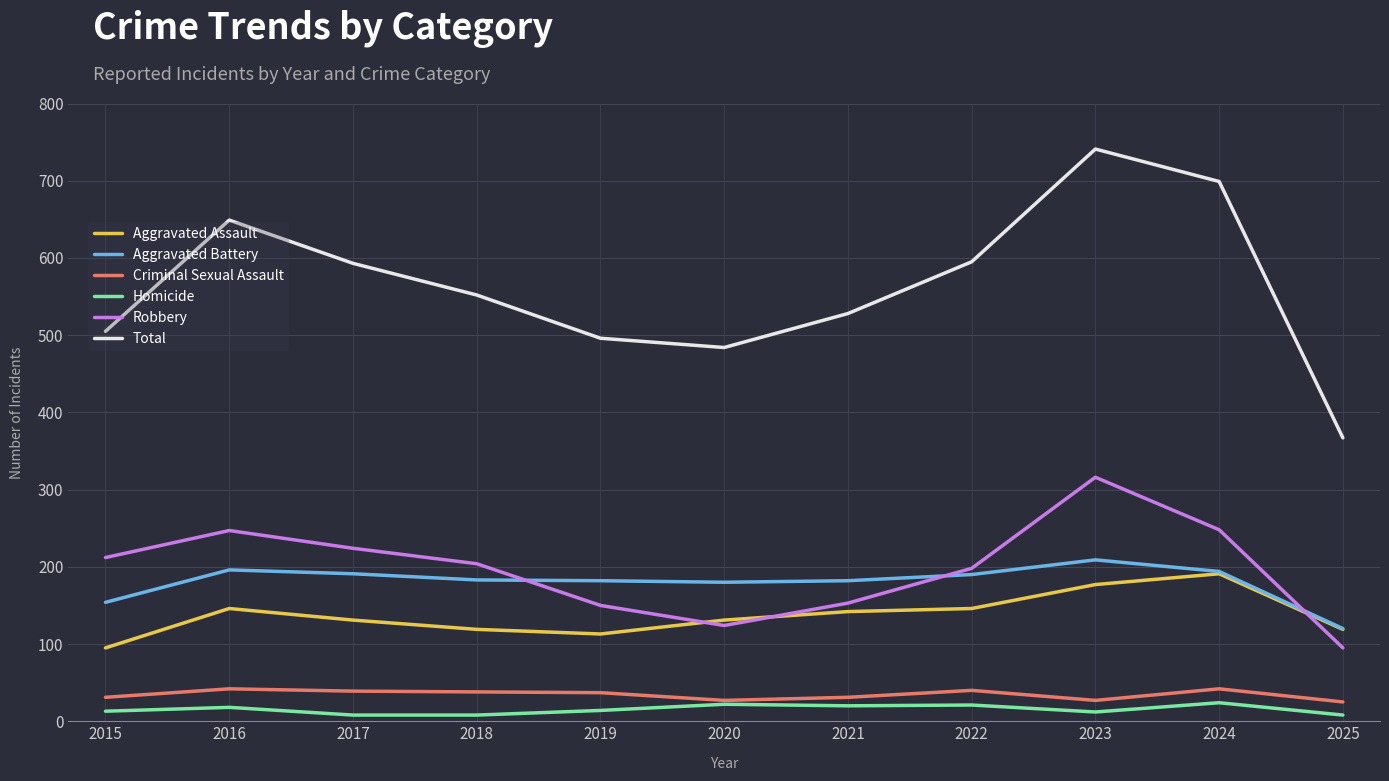

What is the average value of the Aggravated Battery series?

180